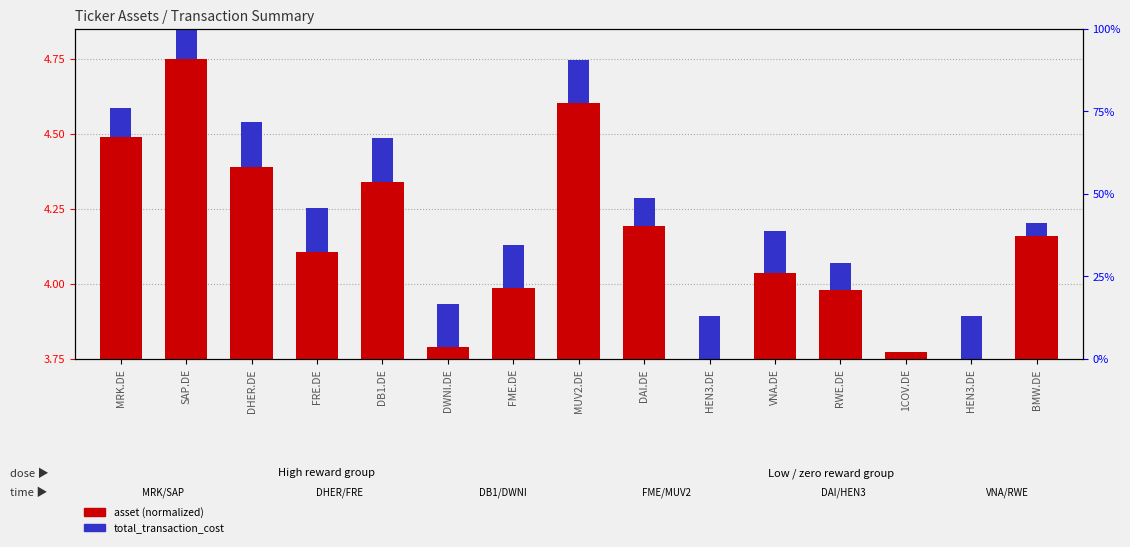

How many groups of bars are there?

15